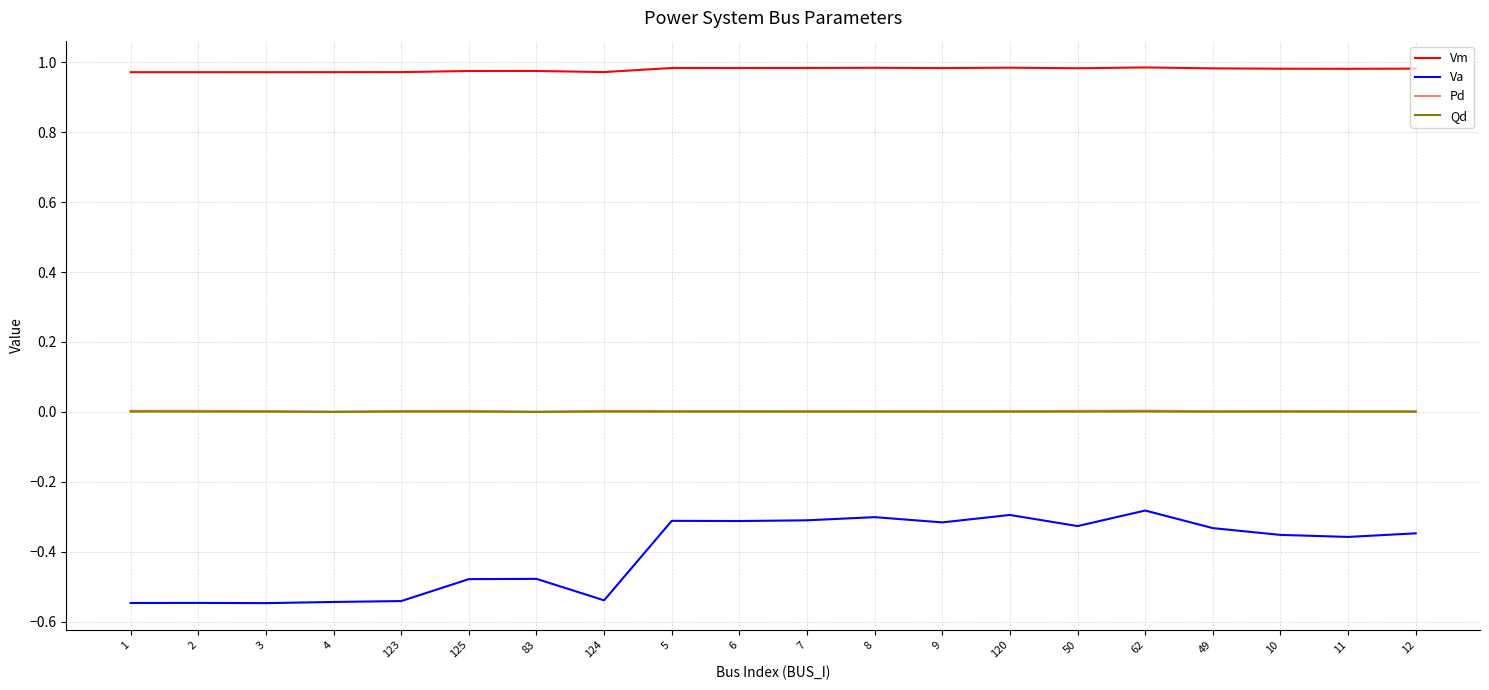

True or false: Qd and Va intersect in this chart.

False